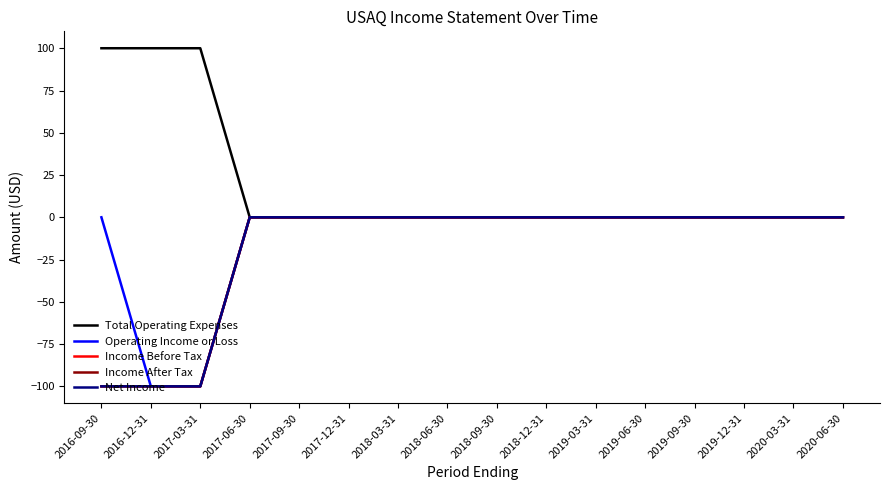

Does the chart display data point markers on the line(s)?

No